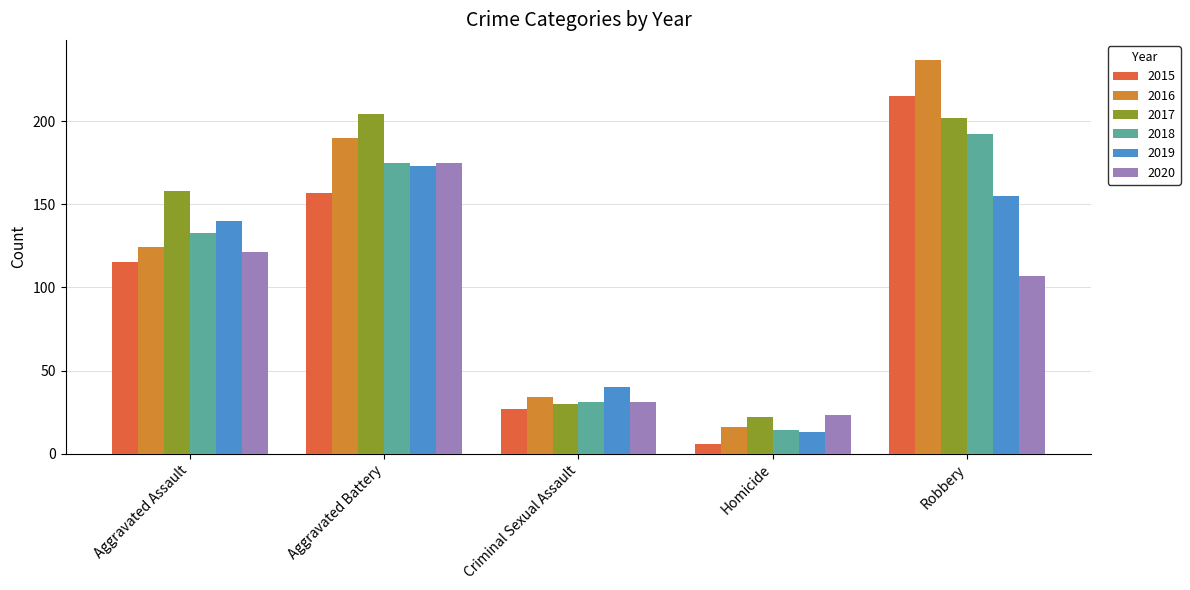

How many bars are there in each group?

6